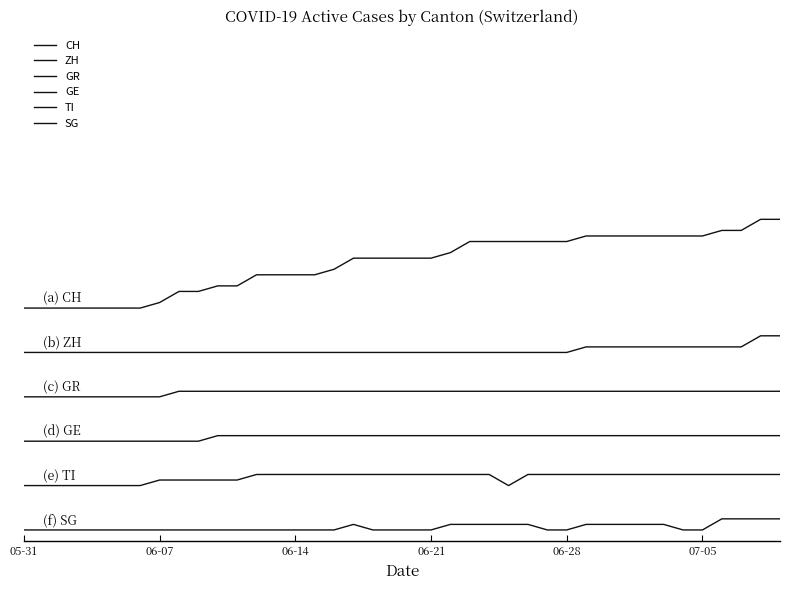

Where is GE nearest to the value 16?

05-31